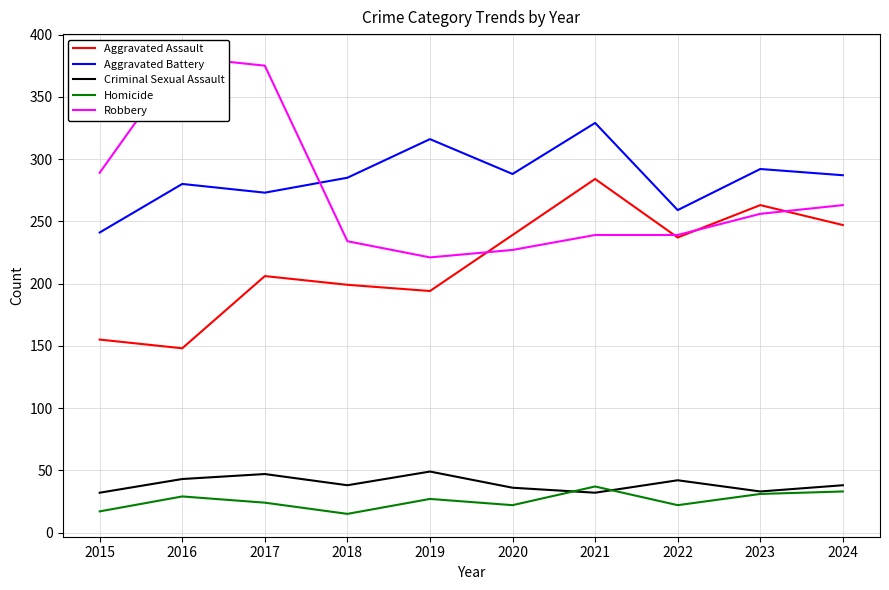

How many data points in Aggravated Battery are less than 287?

5